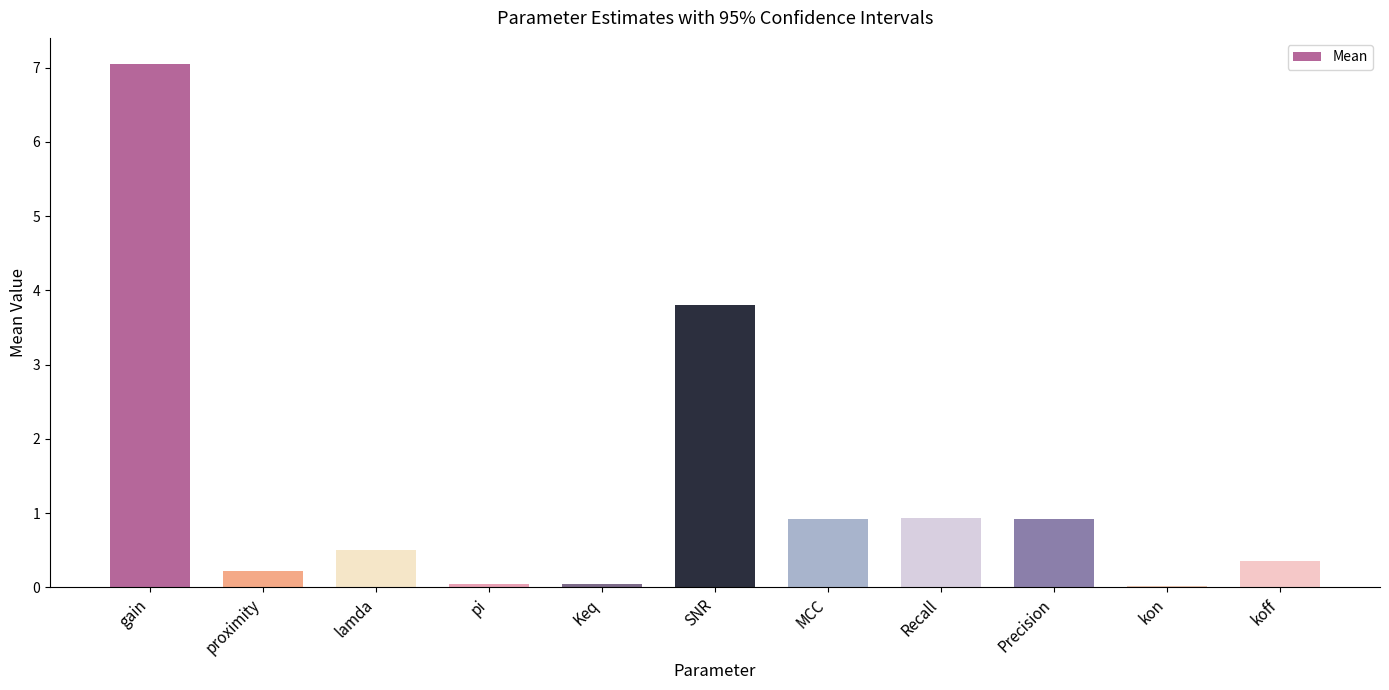

Does the chart contain stacked bars?

No